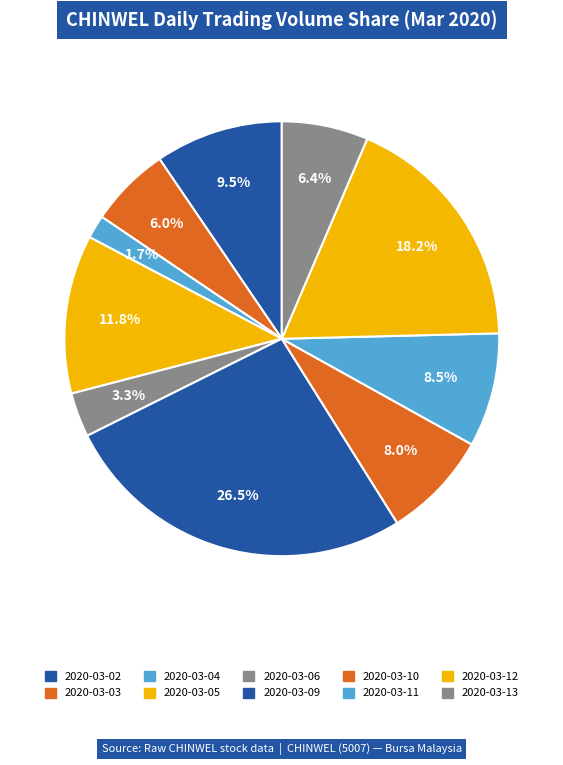

Is it true that 2020-03-10 is 8% of the pie?

True